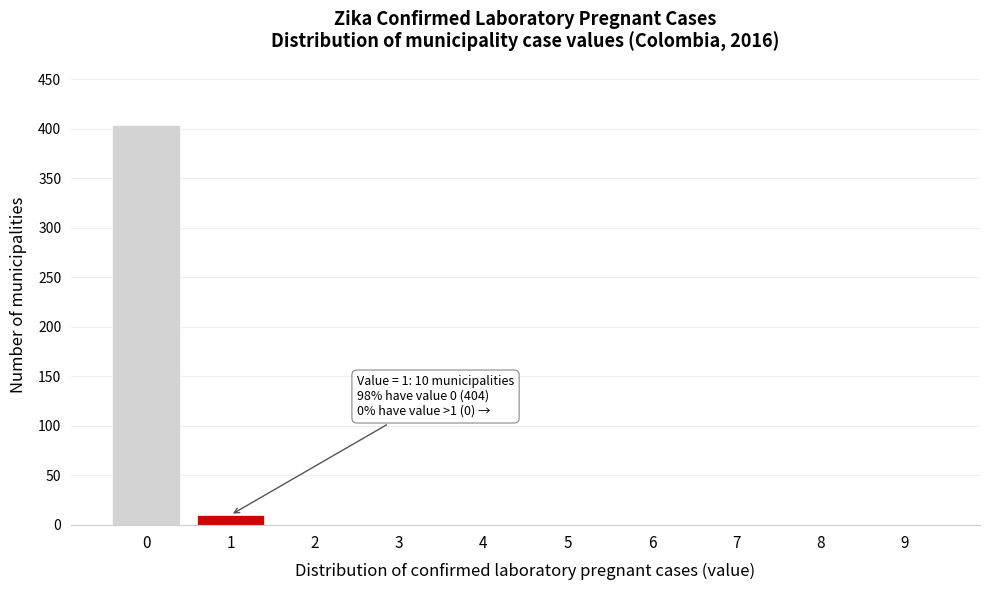

Reading left to right, extract all data points from this chart.

0=404	1=10	2=0	3=0	4=0	5=0	6=0	7=0	8=0	9=0